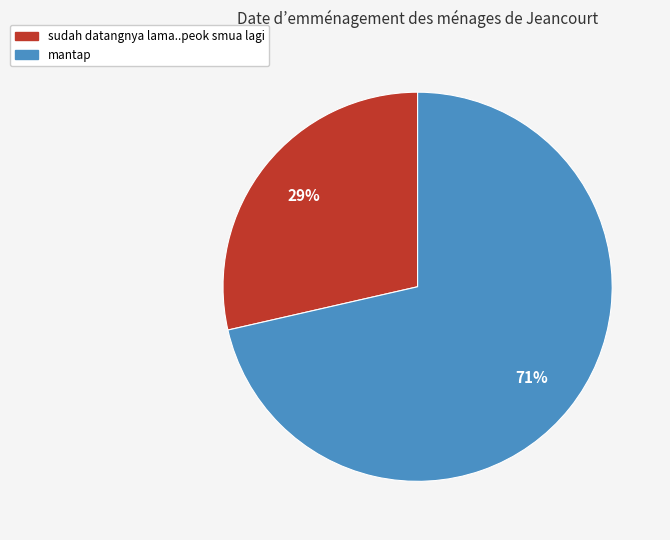

Combined, do sudah datangnya lama..peok smua lagi and mantap account for over 50%?

Yes